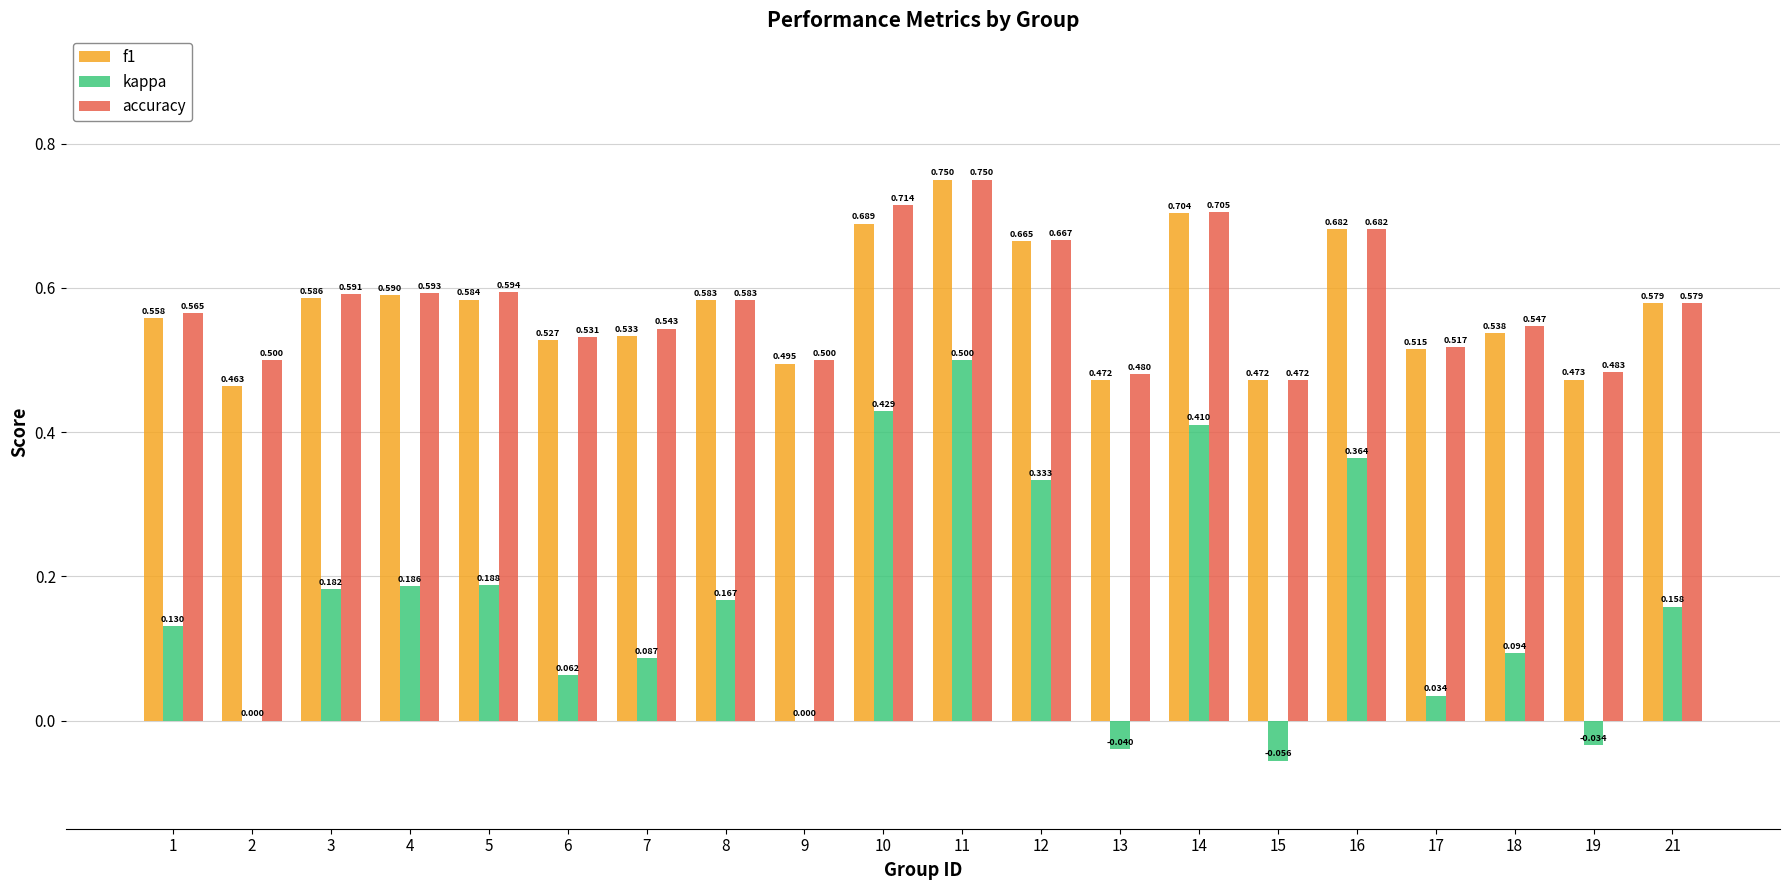

Which series has the largest total across all categories?

accuracy